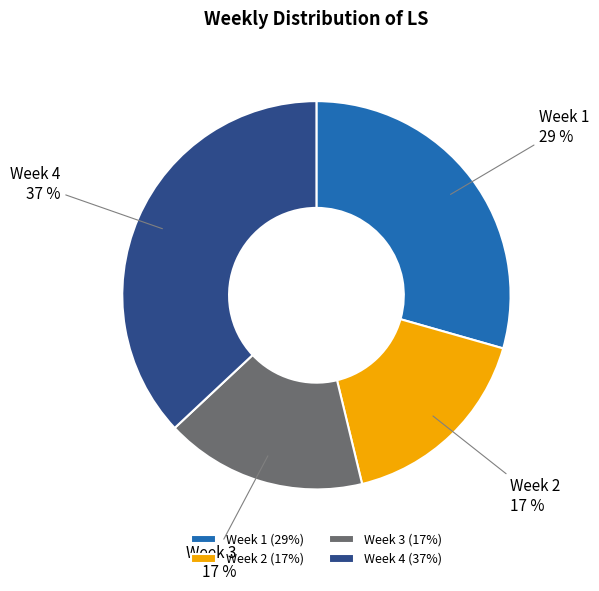

To the nearest percent, what is the combined percentage of Week 1 and Week 3?

46%